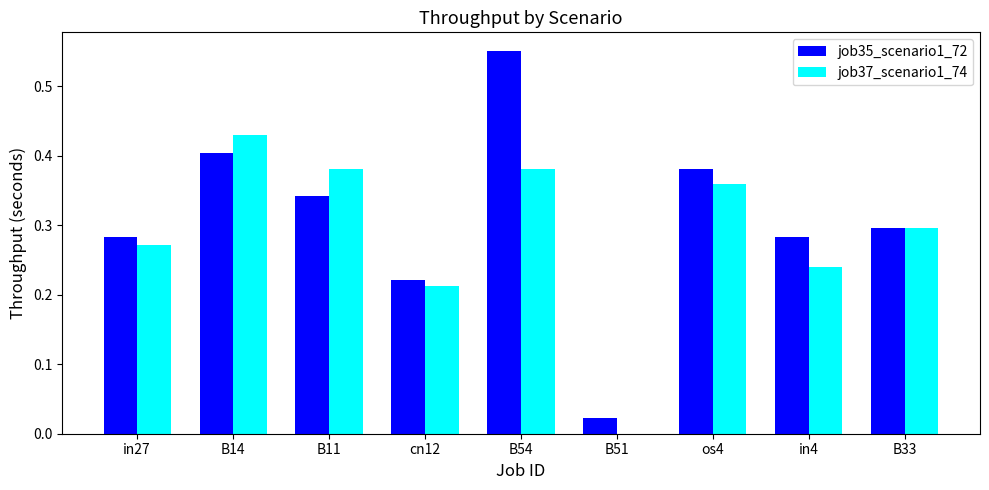

Which series changed the most between B11 and B33?

job37_scenario1_74